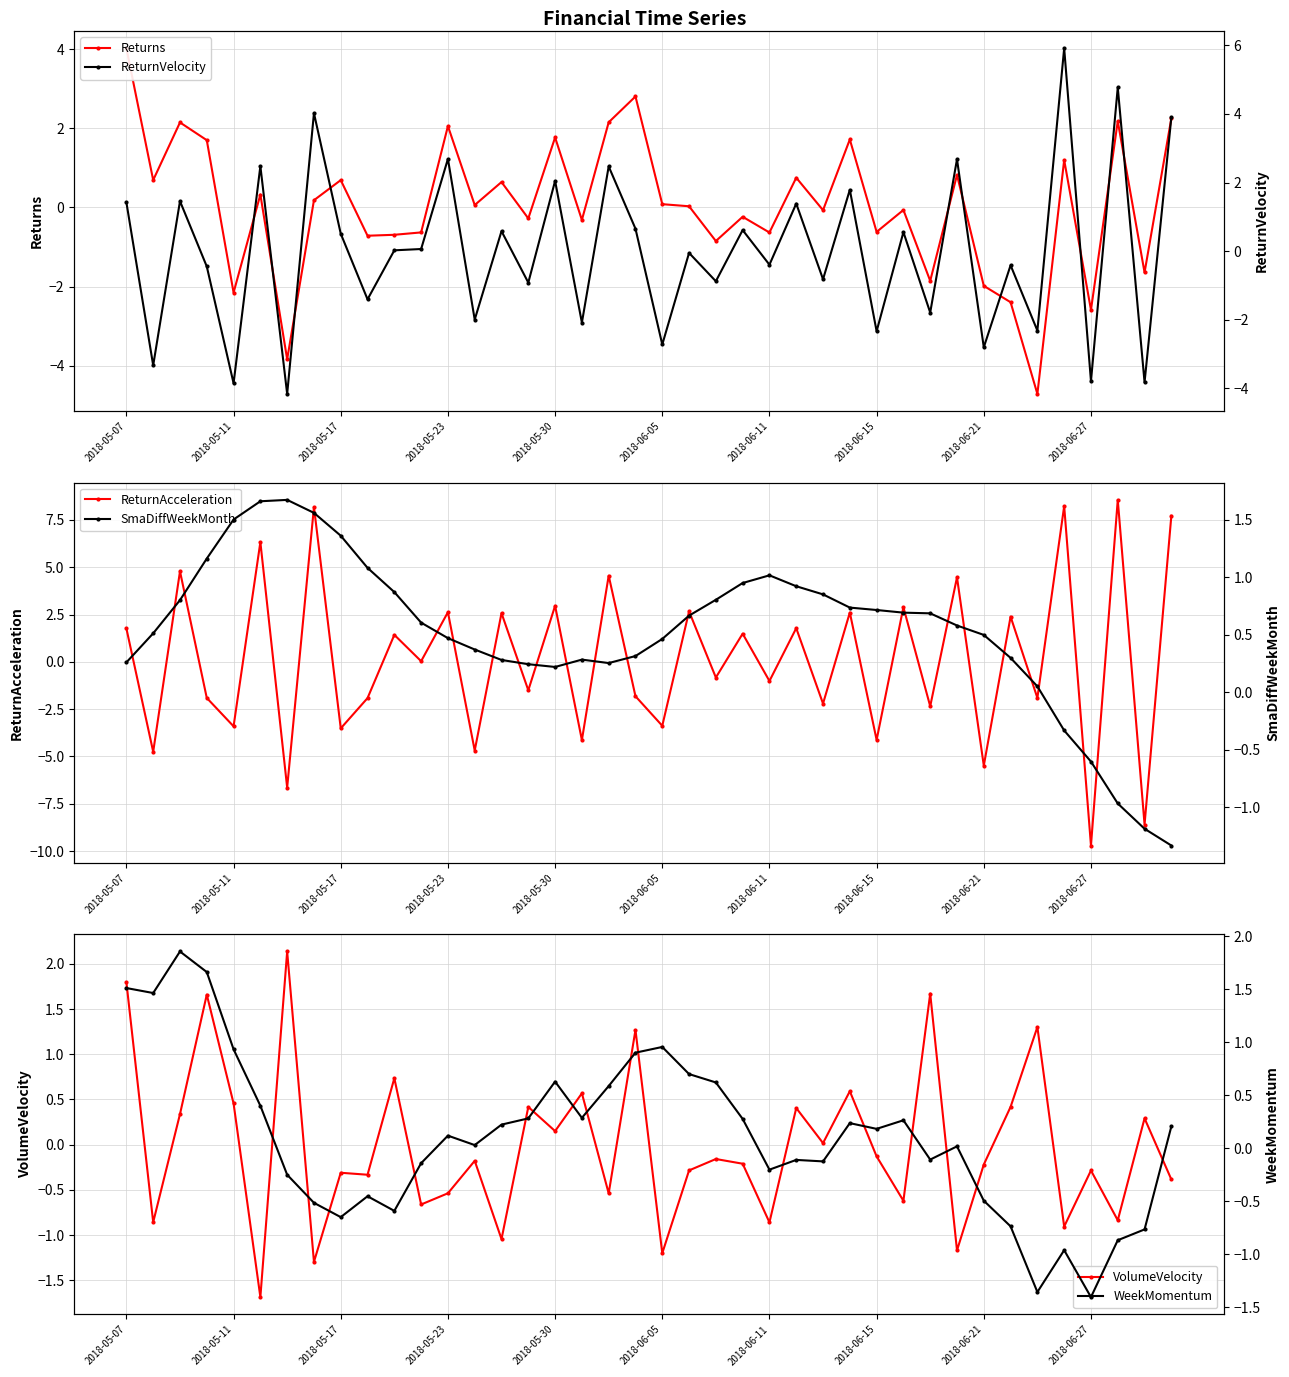

The ReturnAcceleration series shows 1.8 at 2018-05-30. True or false?

False